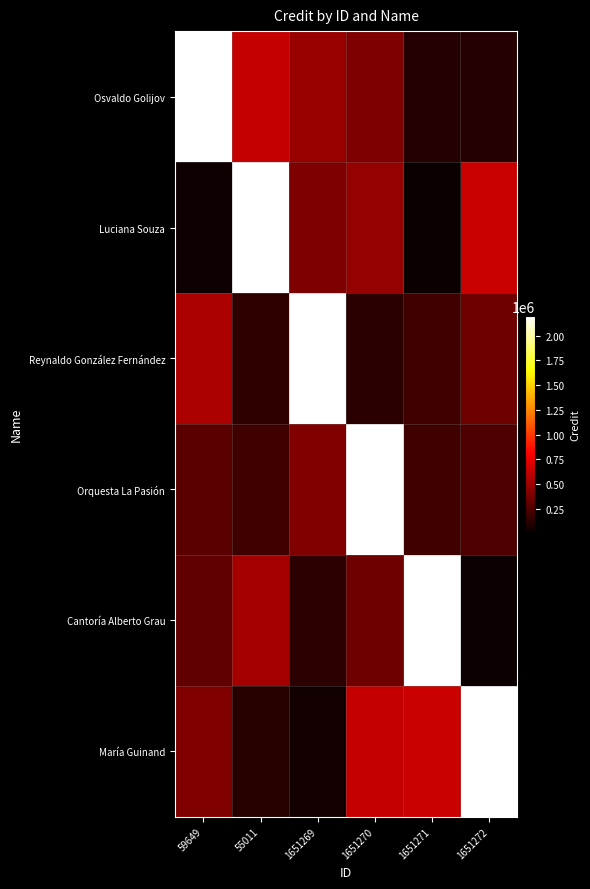

Reading left to right, extract all data points from this chart.

Osvaldo Golijov: 59649=2201899.0	55011=628013.1	1651269=483533.0	1651270=395455.7	1651271=103061.2	1651272=103045.3
Luciana Souza: 59649=38368.3	55011=2201899.0	1651269=397078.4	1651270=467731.3	1651271=13597.5	1651272=640693.1
Reynaldo González Fernández: 59649=549886.4	55011=140264.8	1651269=2201899.0	1651270=121151.5	1651271=200973.2	1651272=346638.2
Orquesta La Pasión: 59649=285329.8	55011=192377.1	1651269=404171.5	1651270=2201899.0	1651271=192981.9	1651272=242007.5
Cantoría Alberto Grau: 59649=301266.0	55011=518663.4	1651269=131898.5	1651270=339687.7	1651271=2201899.0	1651272=30683.7
María Guinand: 59649=401325.7	55011=112643.1	1651269=42971.1	1651270=626805.0	1651271=637867.3	1651272=2201899.0